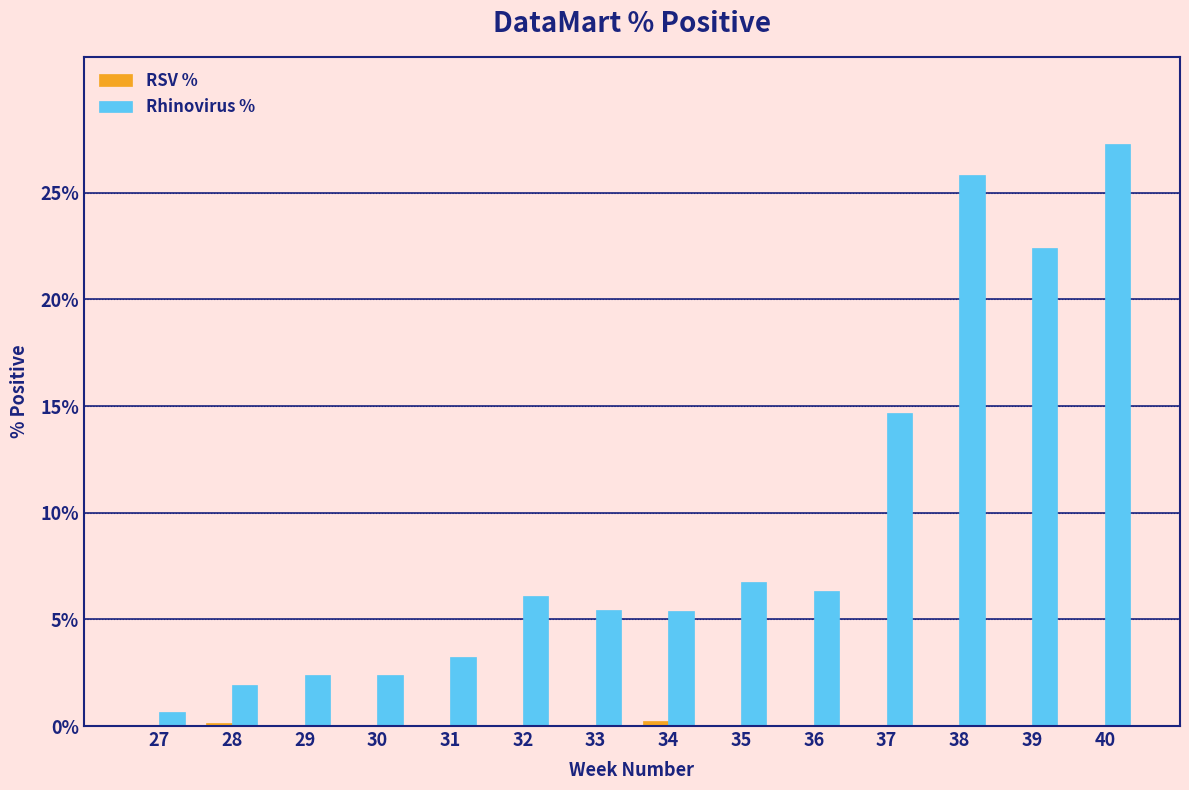

What is the sum of the Rhinovirus % values at 29 and 38?

28.2